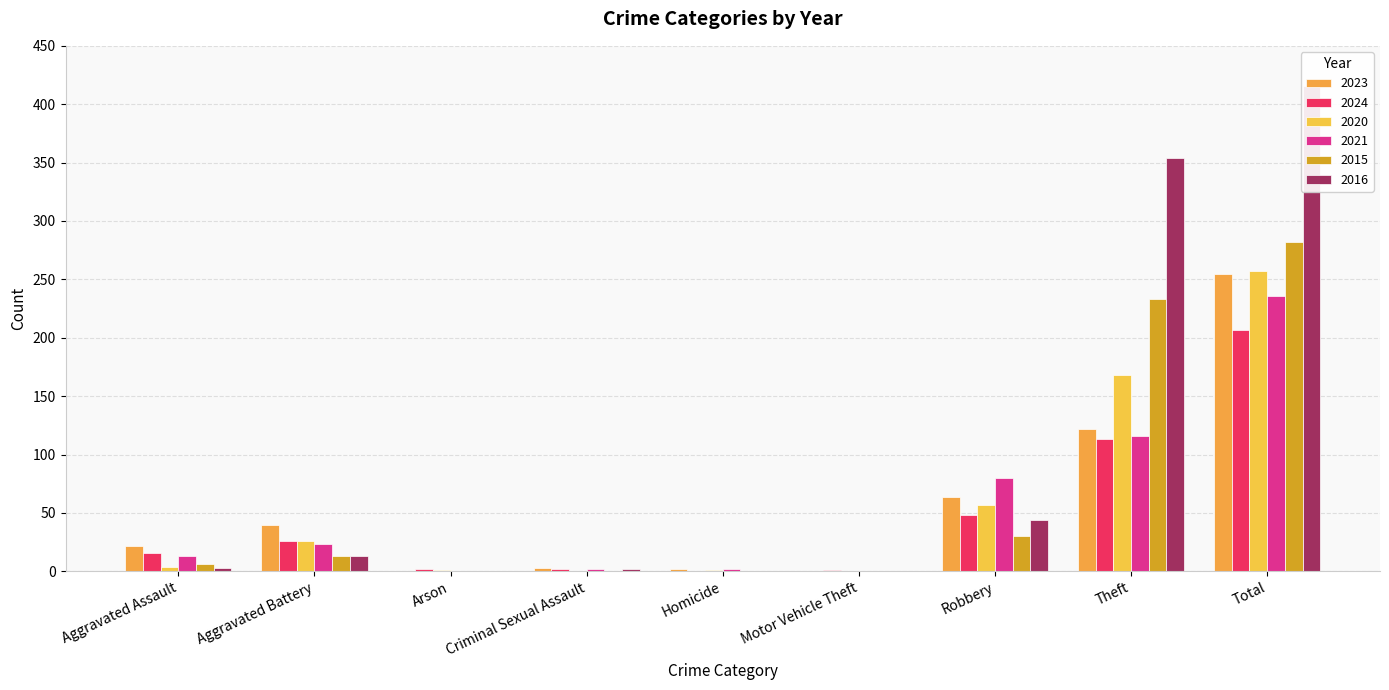

What is the highest value of the 2016 series?

416